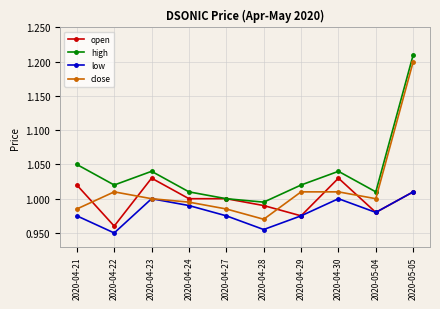

List the series in order of their overall mean, highest first.

high, close, open, low